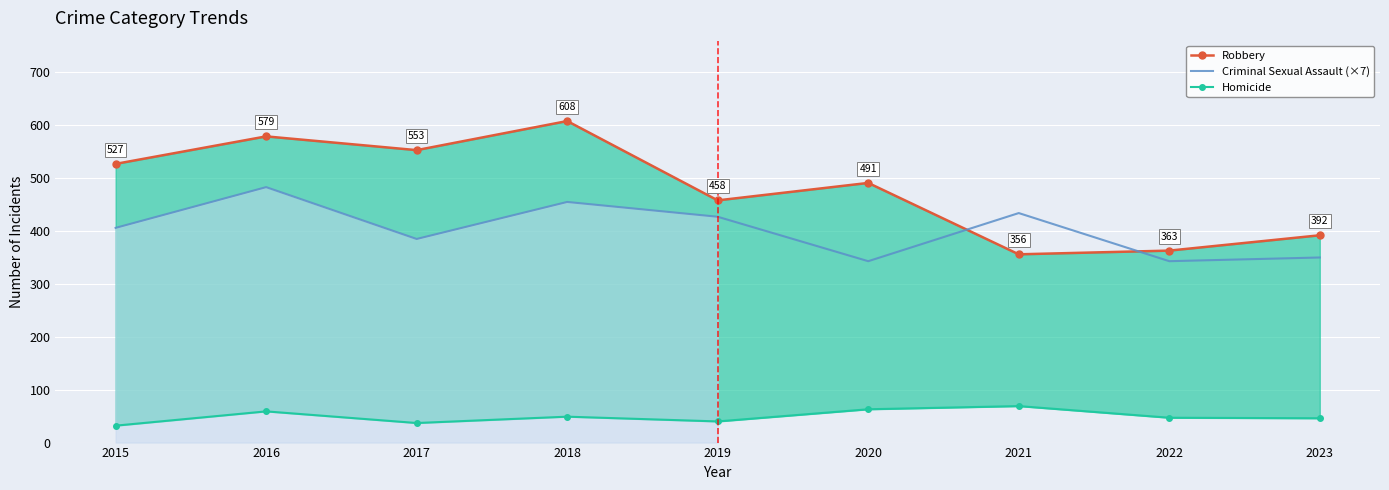

The value of Homicide at 2022 is 31. True or false?

False